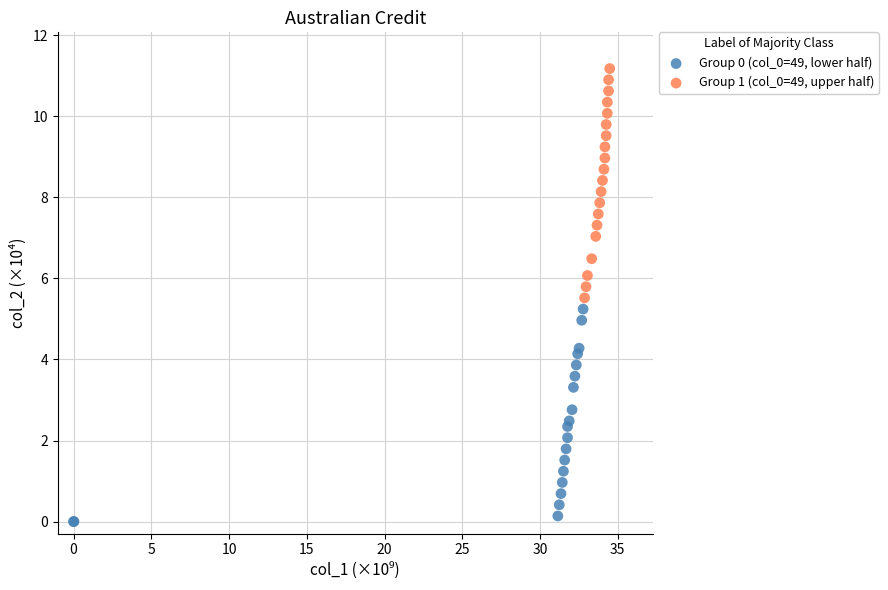

Which series contains the highest Y value?

Group 1 (col_0=49, upper half)